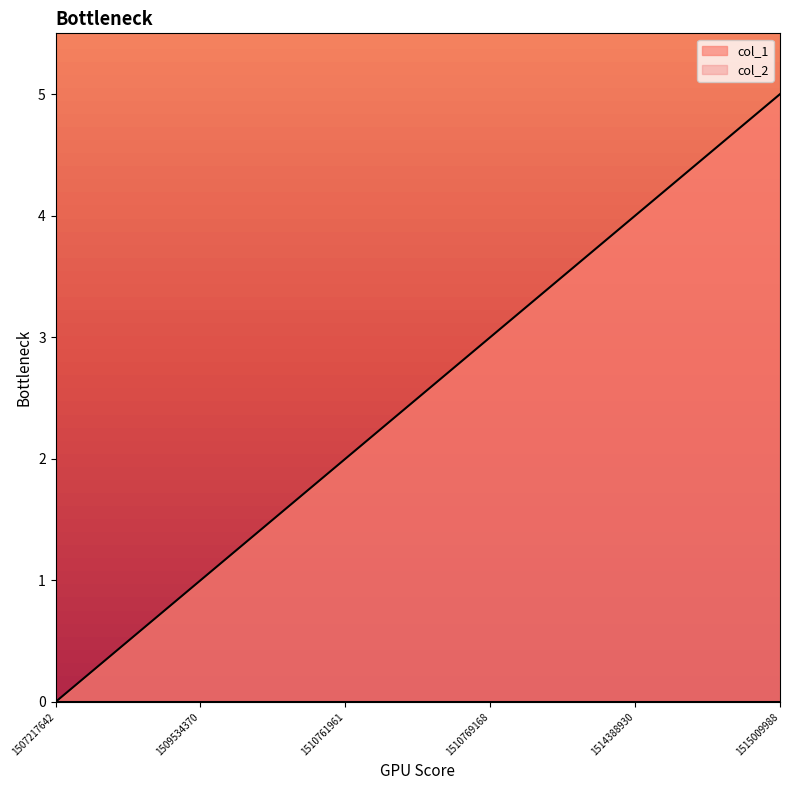

At which label does col_2 reach its minimum?

1507217642